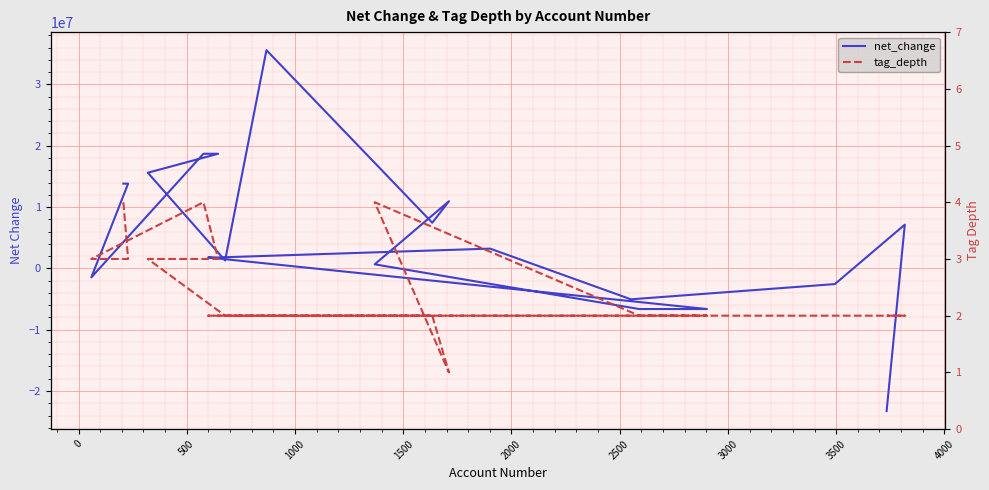

True or false: net_change and tag_depth cross at least once.

True